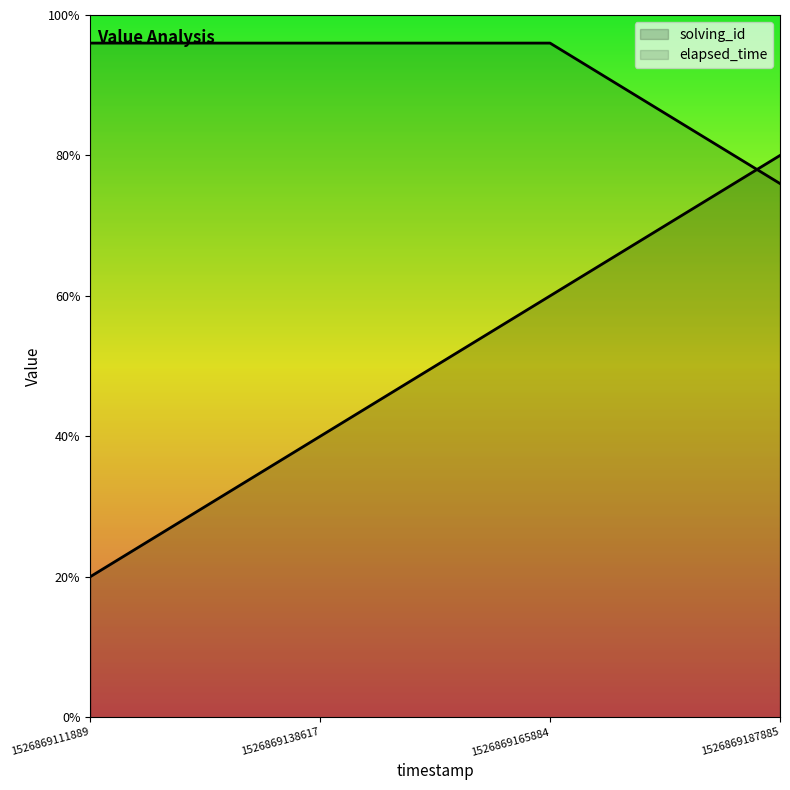

At which label is elapsed_time closest to 21500?

1526869111889